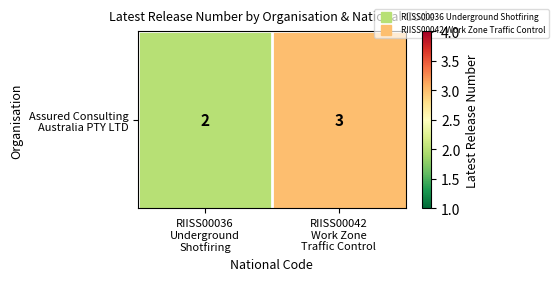

List the labels in order of value, smallest first.

RIISS00036
Underground
Shotfiring, RIISS00042
Work Zone
Traffic Control